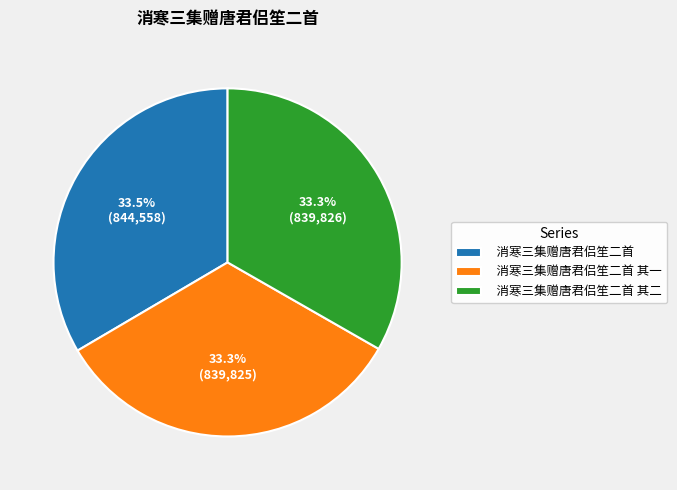

True or false: 消寒三集赠唐君侣笙二首 其二 accounts for 33% of the total.

True